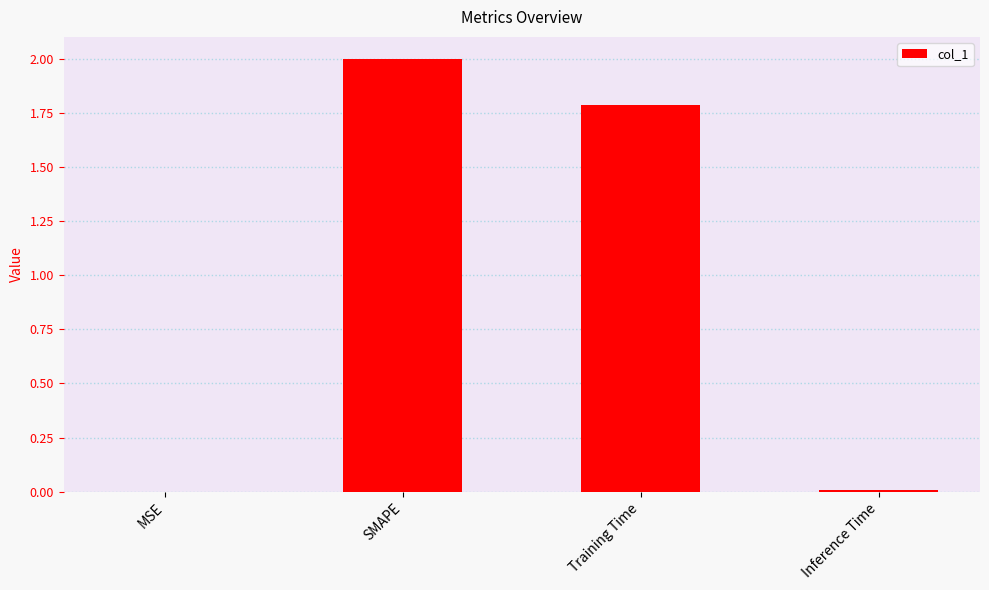

Is it true that the value at Training Time is 2.5?

False